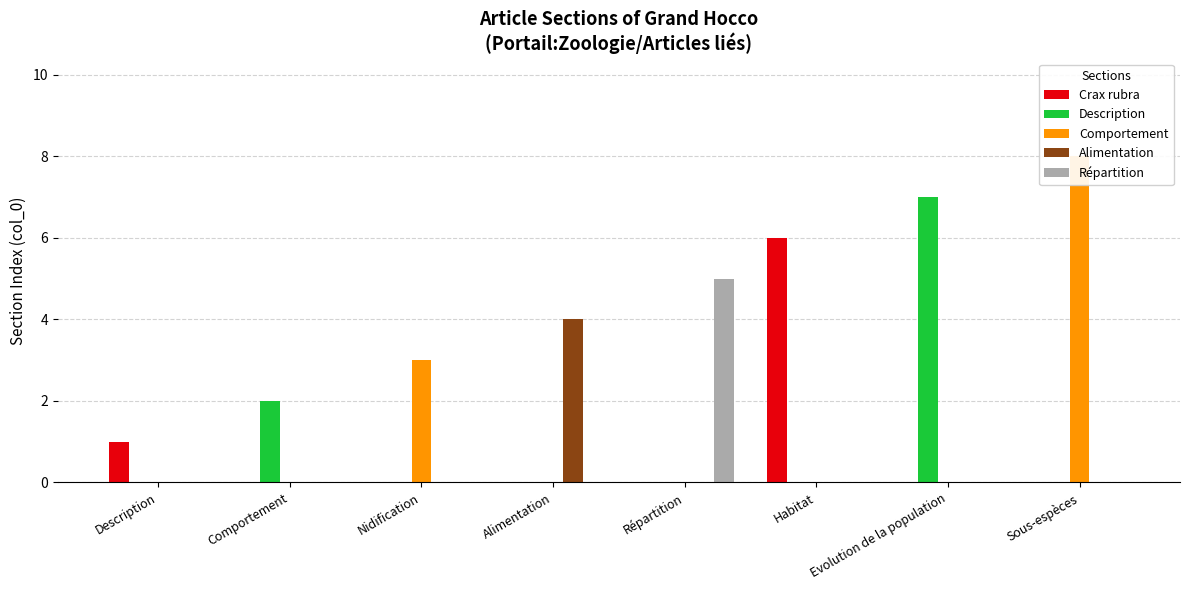

List the labels in order of Alimentation value, largest first.

Alimentation, Description, Comportement, Nidification, Répartition, Habitat, Evolution de la population, Sous-espèces